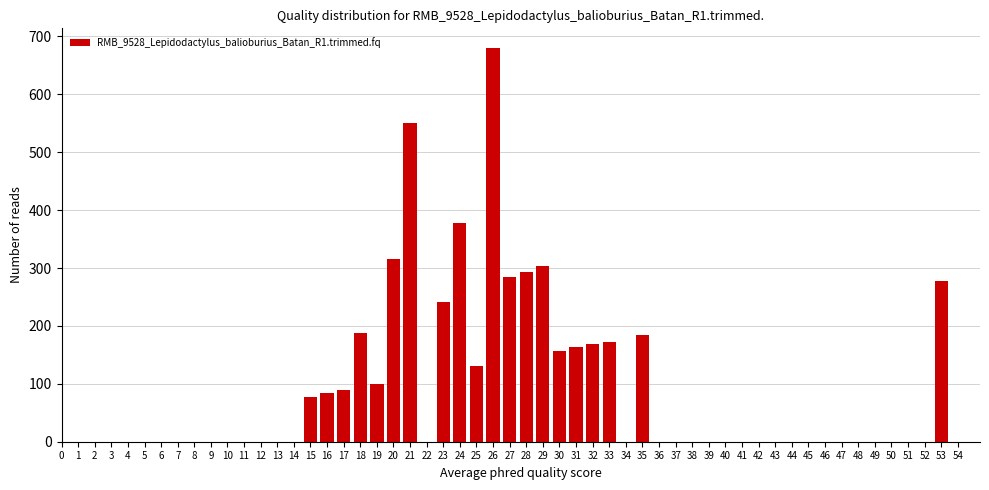

Reading left to right, what are all the values shown in this chart?

15=78	16=84	17=89	18=188	19=100	20=315	21=550	23=242	24=378	25=131	26=680	27=284	28=294	29=304	30=157	31=163	32=168	33=173	35=184	53=278